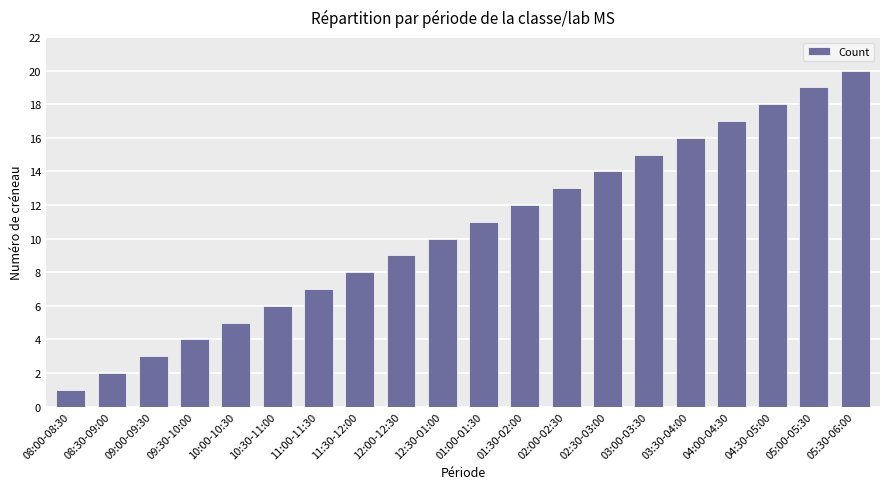

What is the difference between the maximum and minimum values?

19